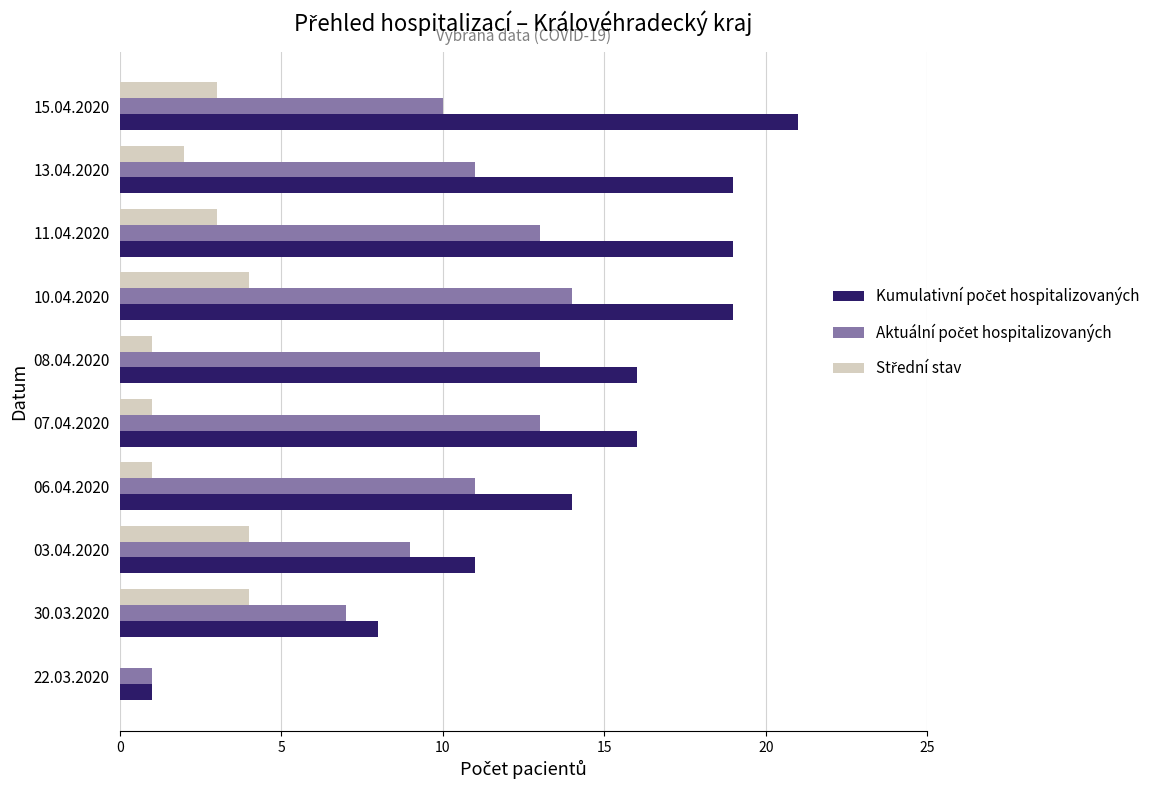

At which category does the chart reach its peak across all series?

15.04.2020